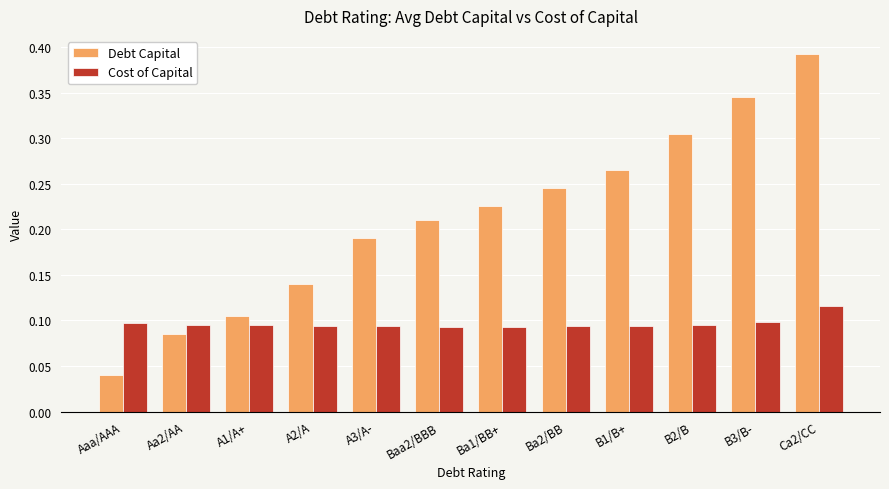

Which series has the largest range (max minus min)?

Debt Capital